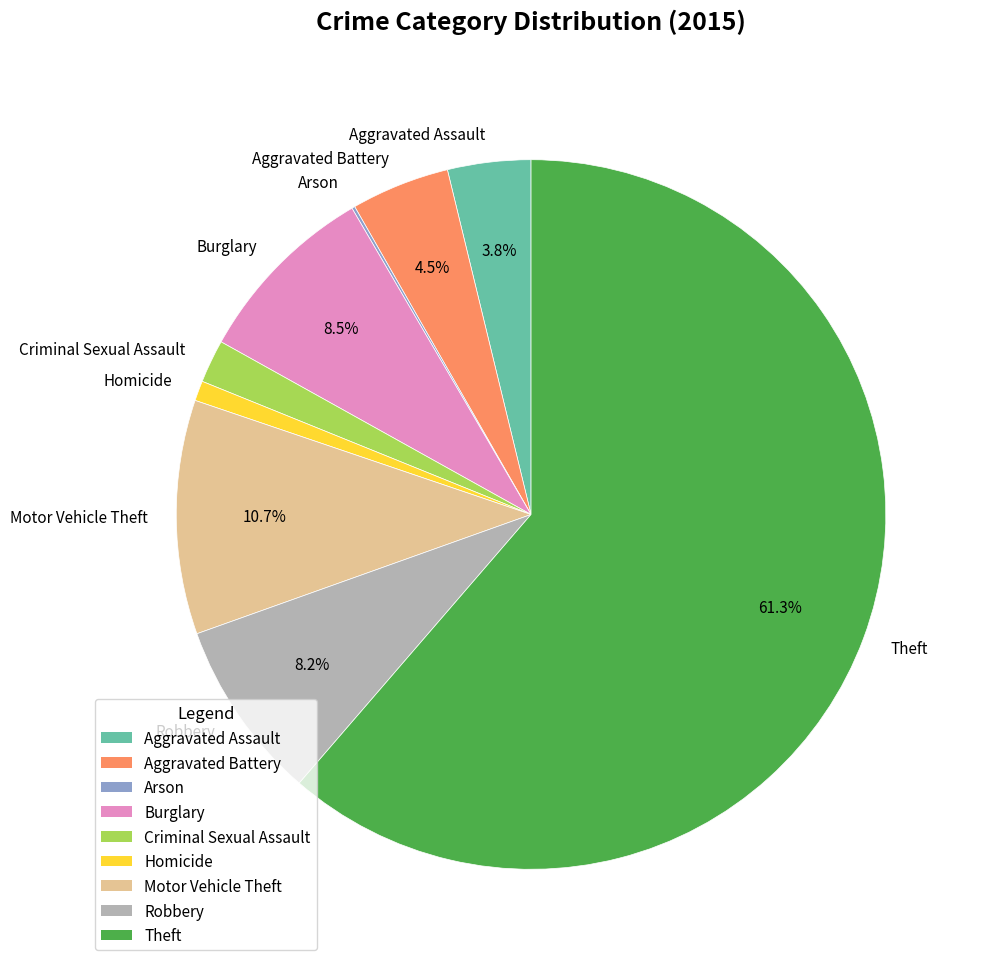

Is it true that Aggravated Battery is 16% of the pie?

False